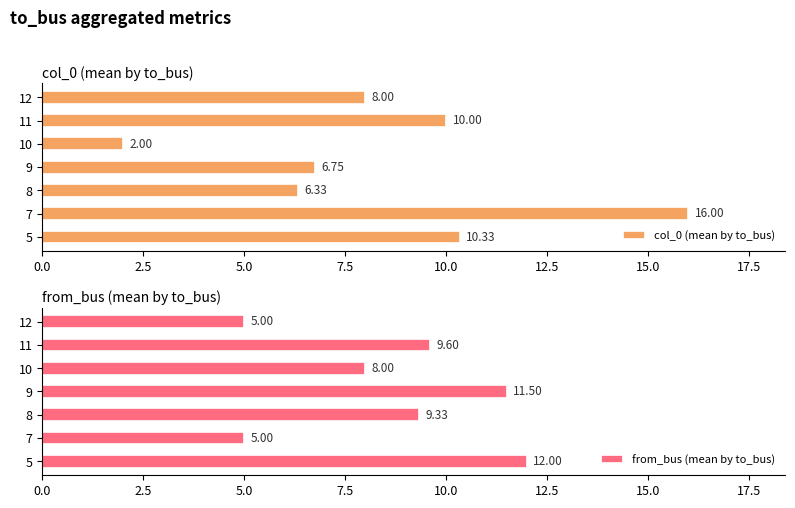

Are the bars horizontal?

Yes